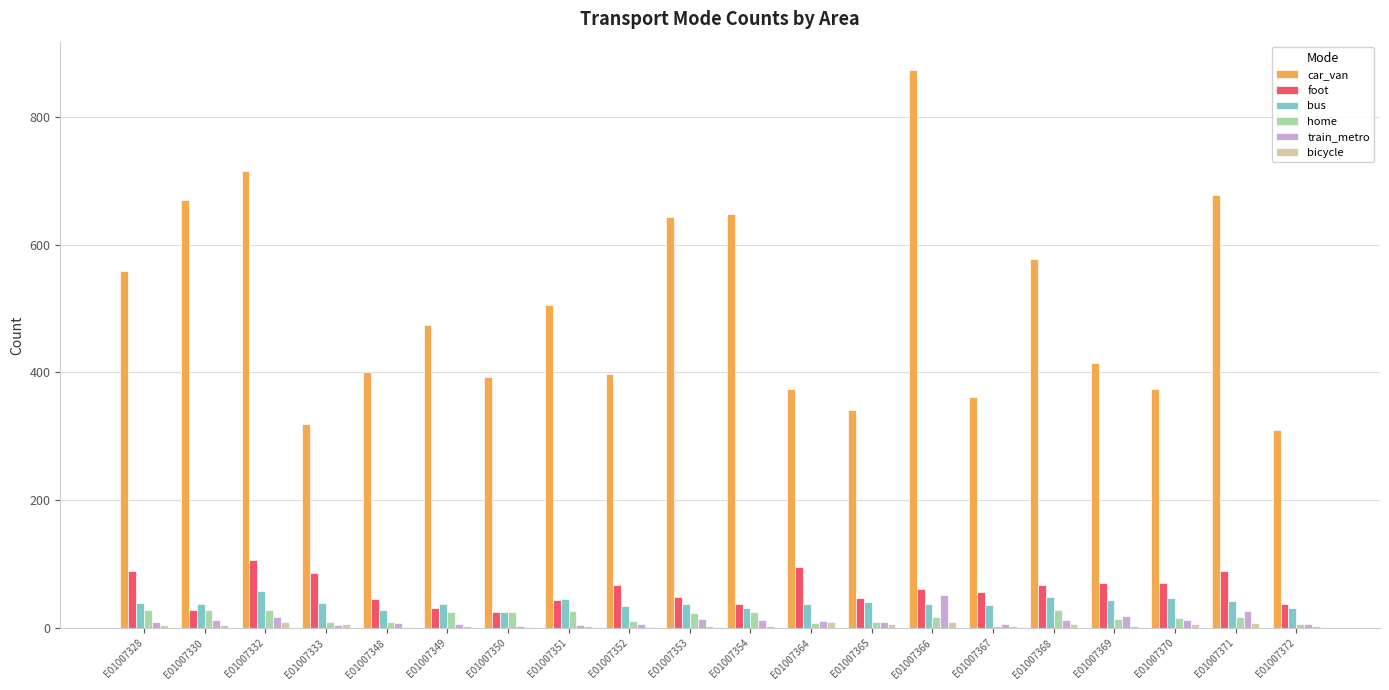

Where is car_van nearest to the value 592?

E01007368